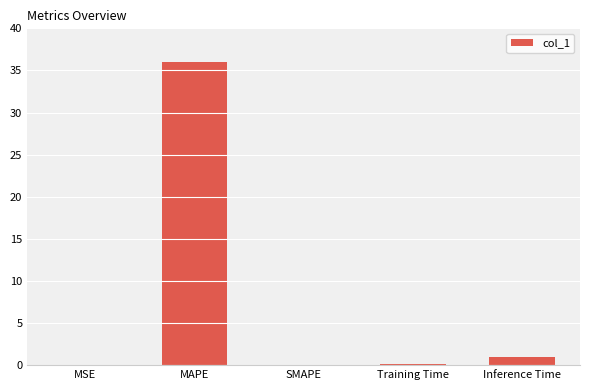

Which label corresponds to the largest value in the chart?

MAPE